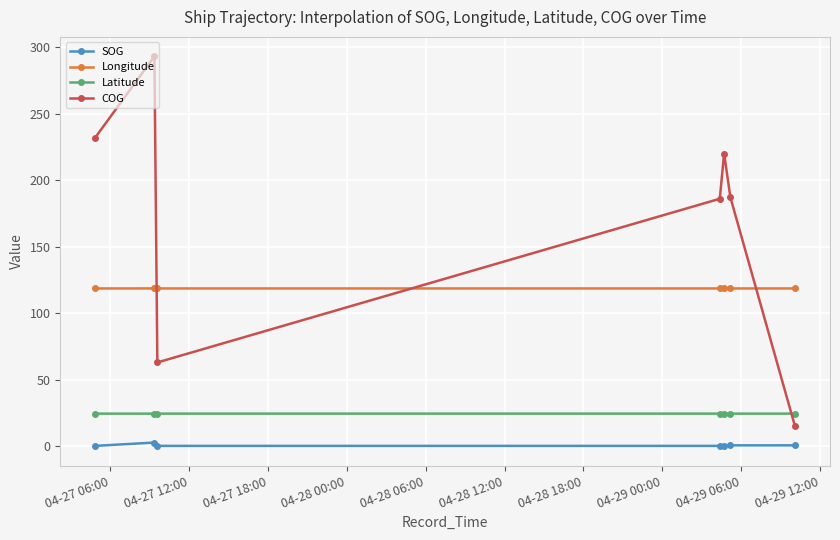

At how many categories does at least one series exceed 104?

7